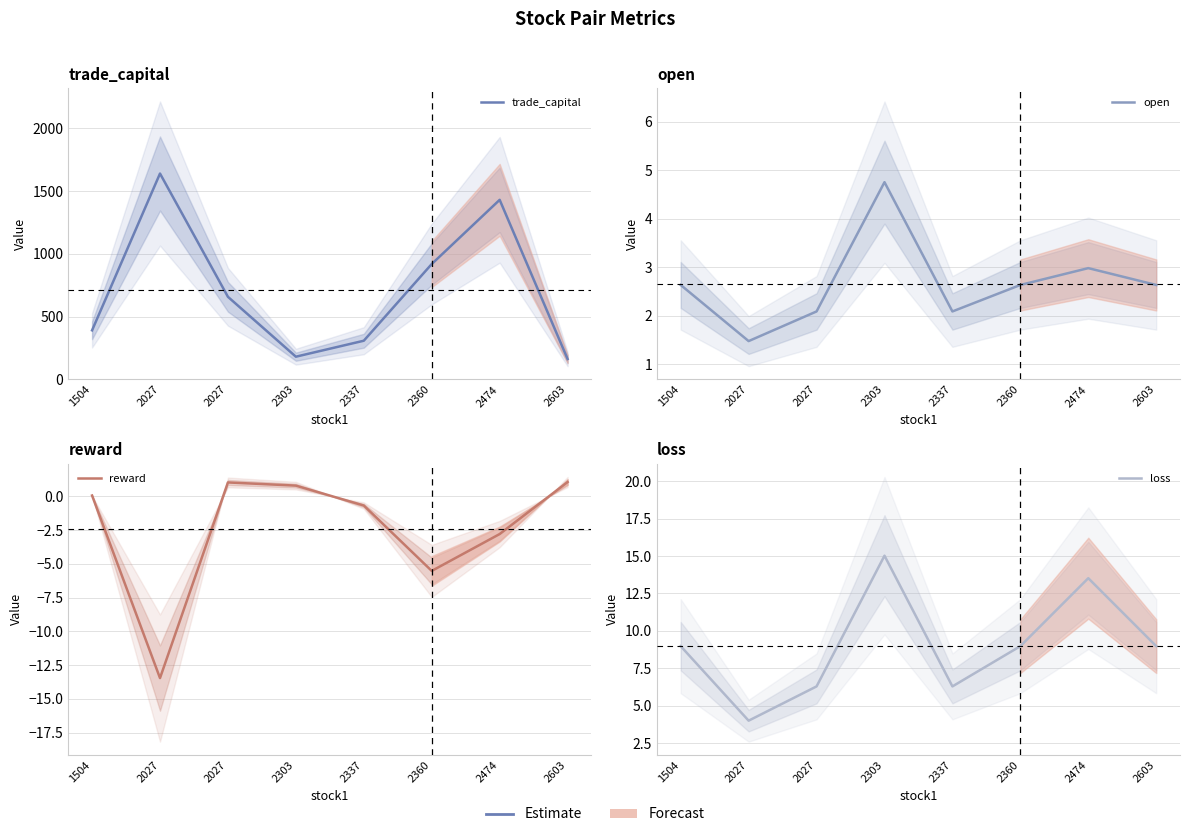

The open series shows 2.1 at 2337. True or false?

True